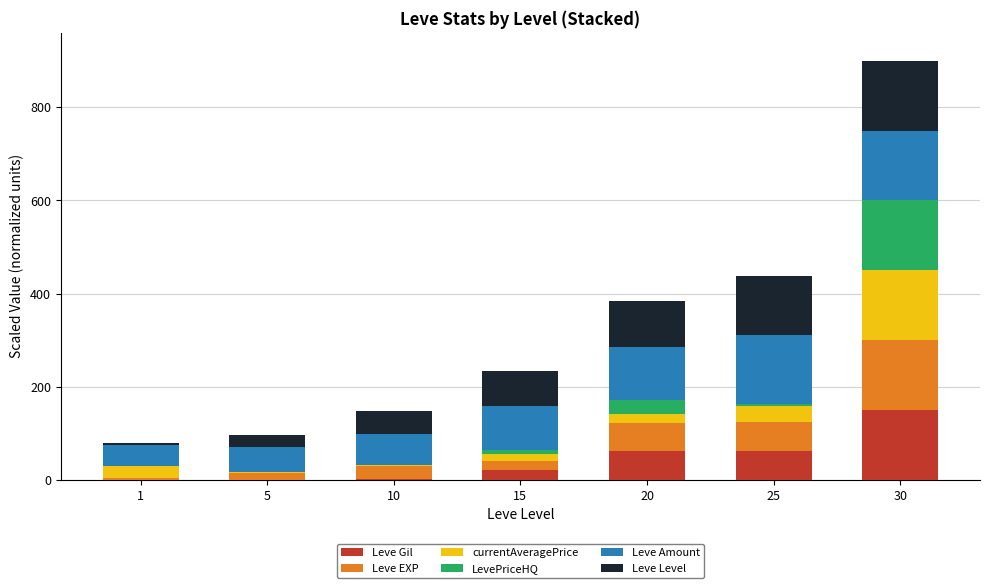

The Leve Gil series shows 0.5 at 1. True or false?

True